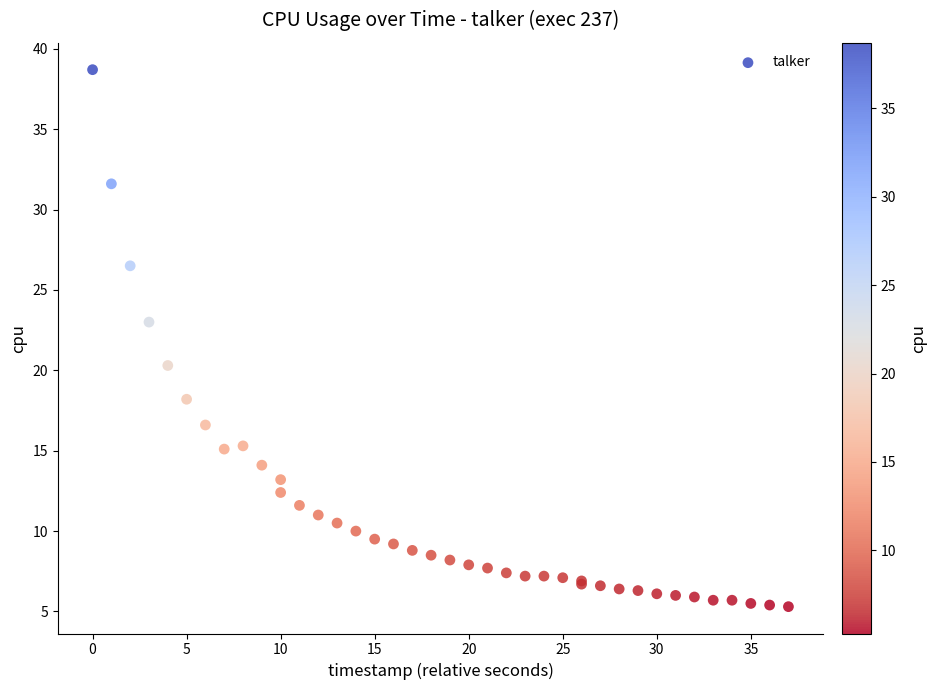

What Y value in the scatter plot is closest to 22?

23.0